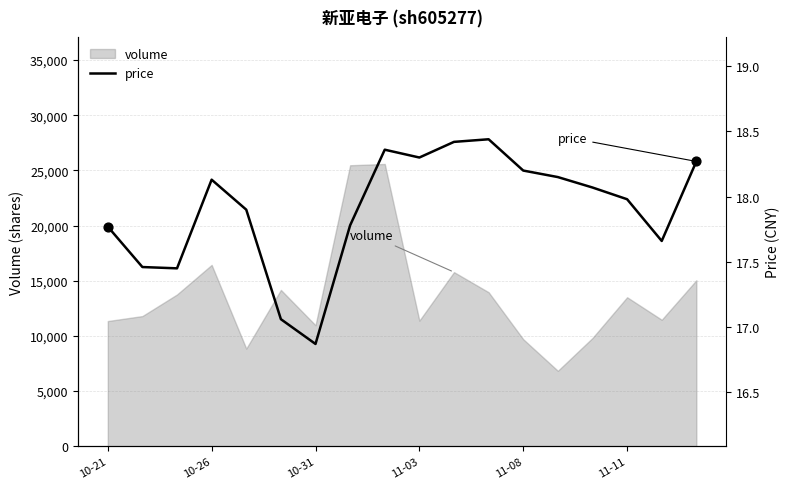

What is the maximum value for volume?

25589